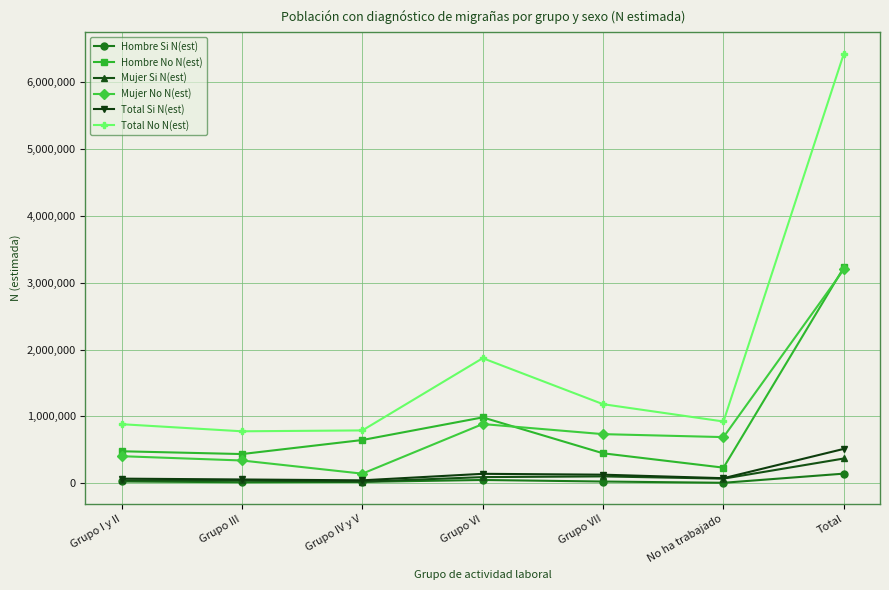

At how many categories does at least one series exceed 2391398?

1